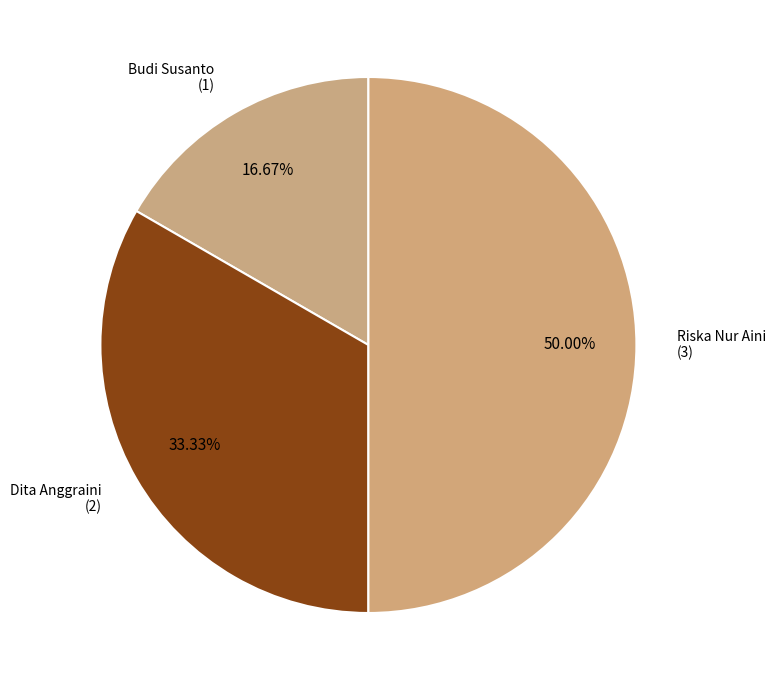

How many slices are in this pie chart?

3